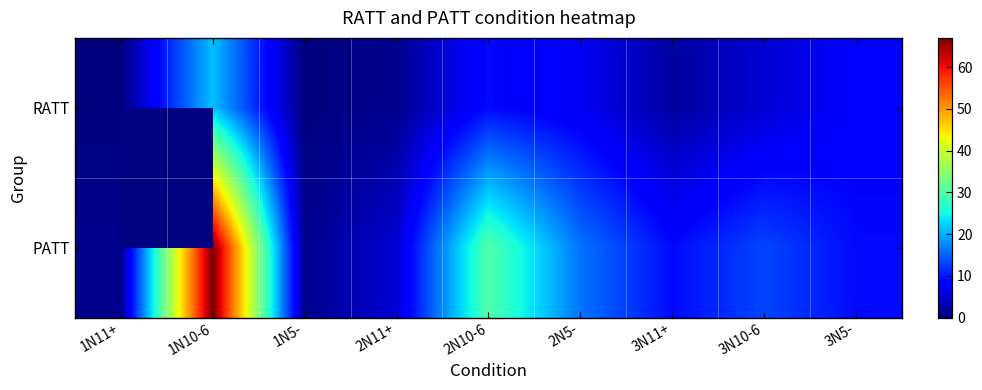

At which category is the sum across all series the highest?

1N10-6